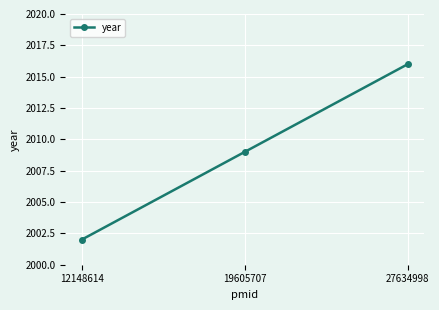

List the labels in order of value, largest first.

27634998, 19605707, 12148614